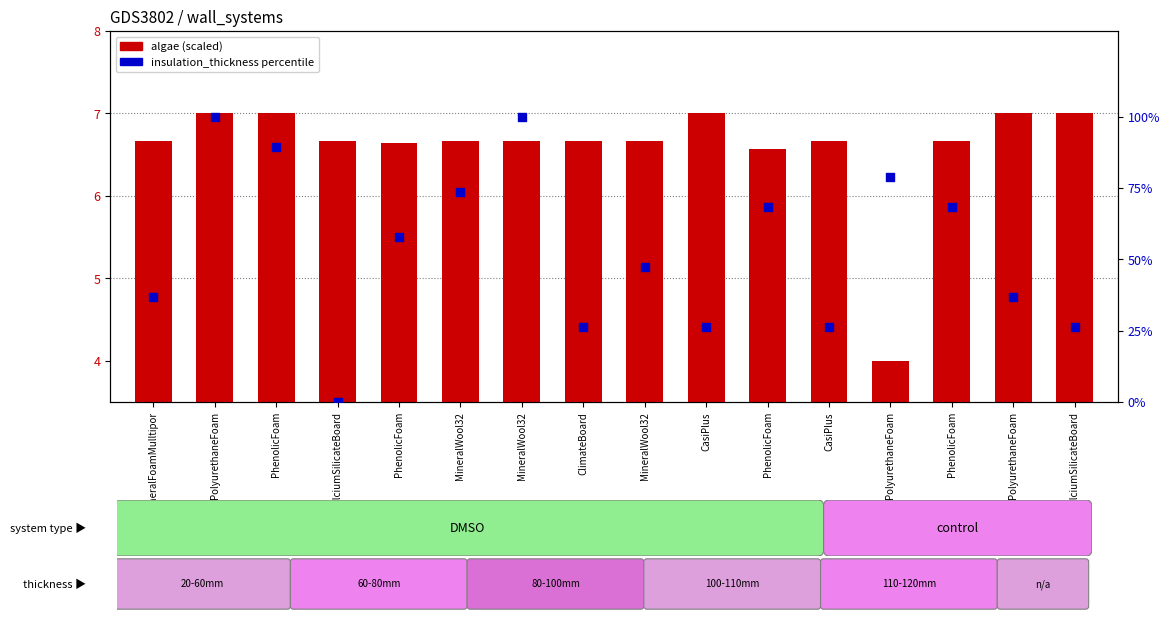

Which series has the largest Y range (max minus min)?

insulation_thickness percentile